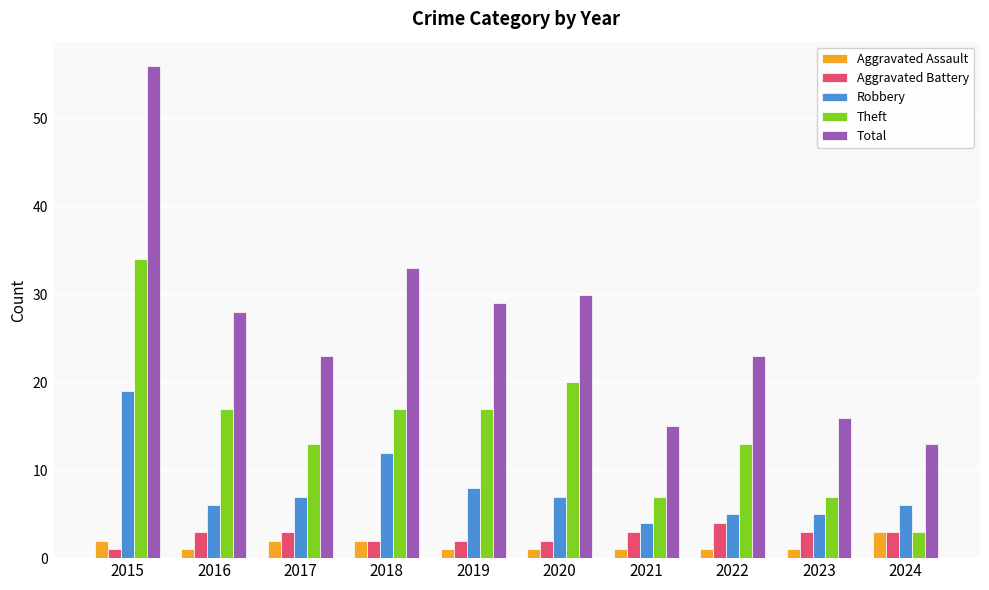

The Aggravated Battery series shows 4 at 2022. True or false?

True